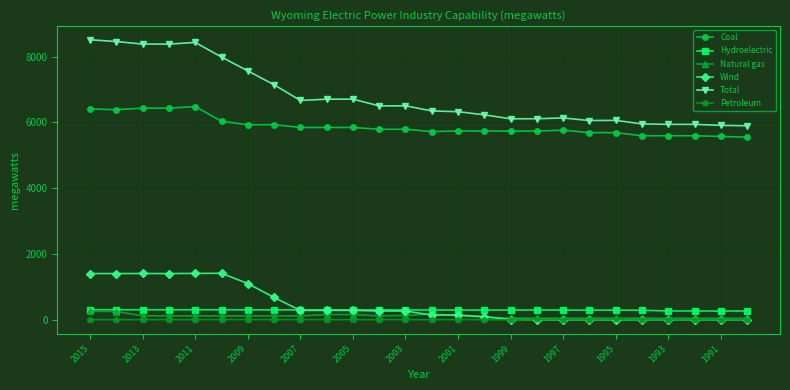

Which series has the widest spread of values?

Total